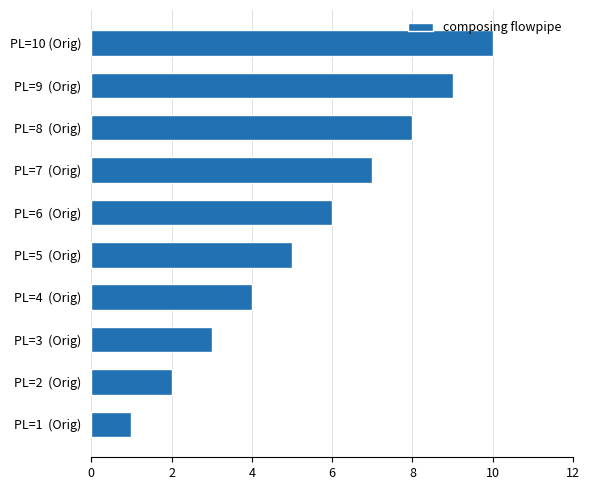

At which category does the chart reach its minimum across all series?

PL=1  (Orig)